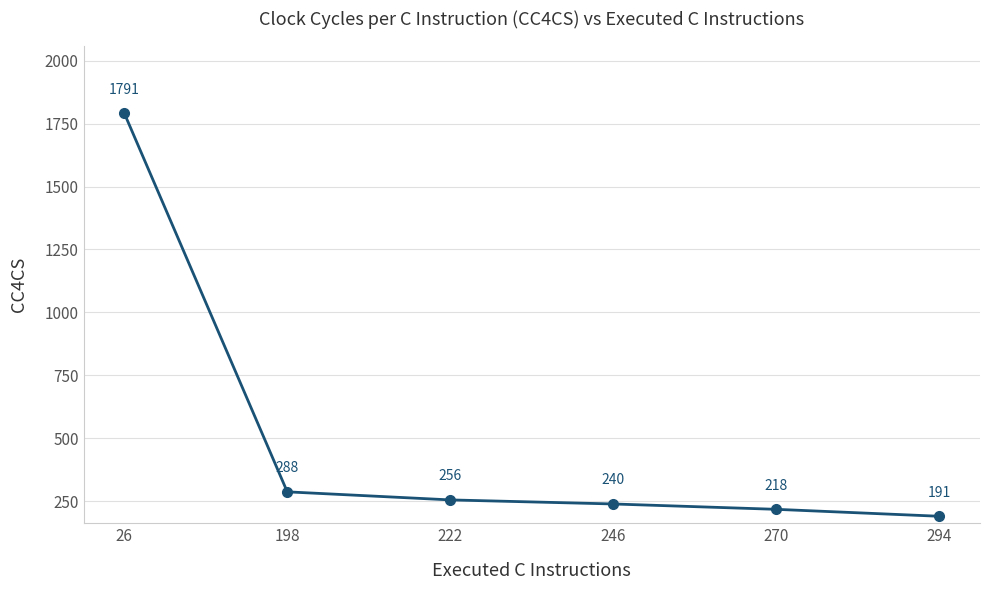

What is the sum of the values at 26 and 270?

2009.4